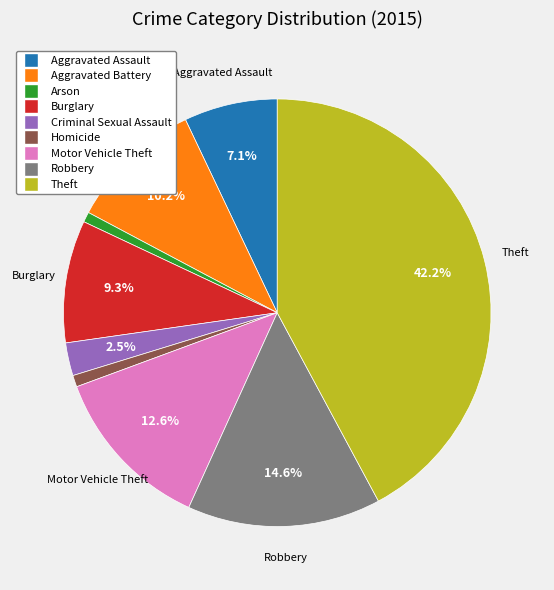

To the nearest percent, what percentage of the pie is Motor Vehicle Theft?

13%